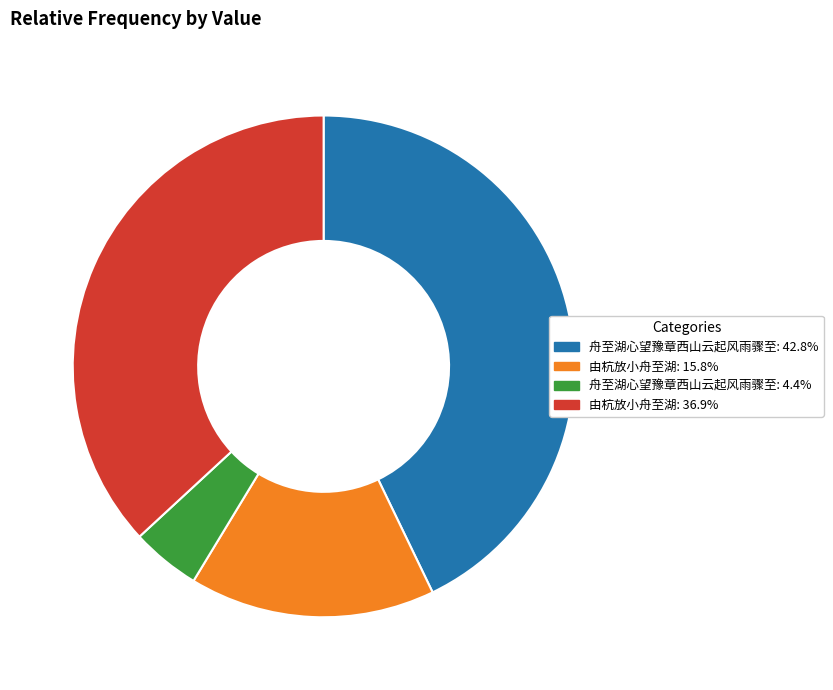

Do 舟至湖心望豫章西山云起风雨骤至: 42.8% and 舟至湖心望豫章西山云起风雨骤至: 4.4% together represent more than half of the pie?

No